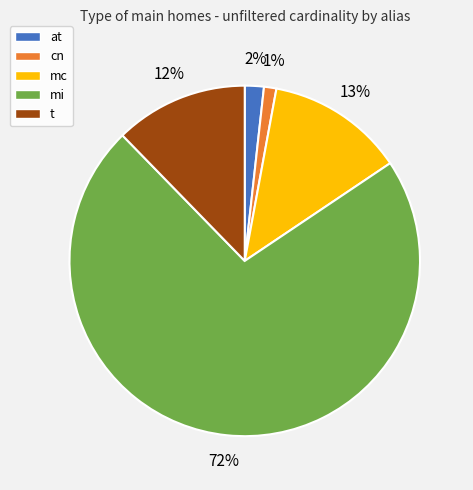

What is the largest slice in the pie chart?

mi